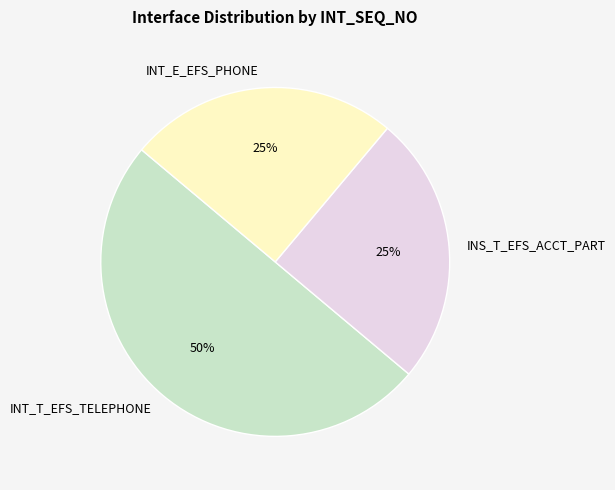

Which category has the biggest portion of the pie?

INT_T_EFS_TELEPHONE